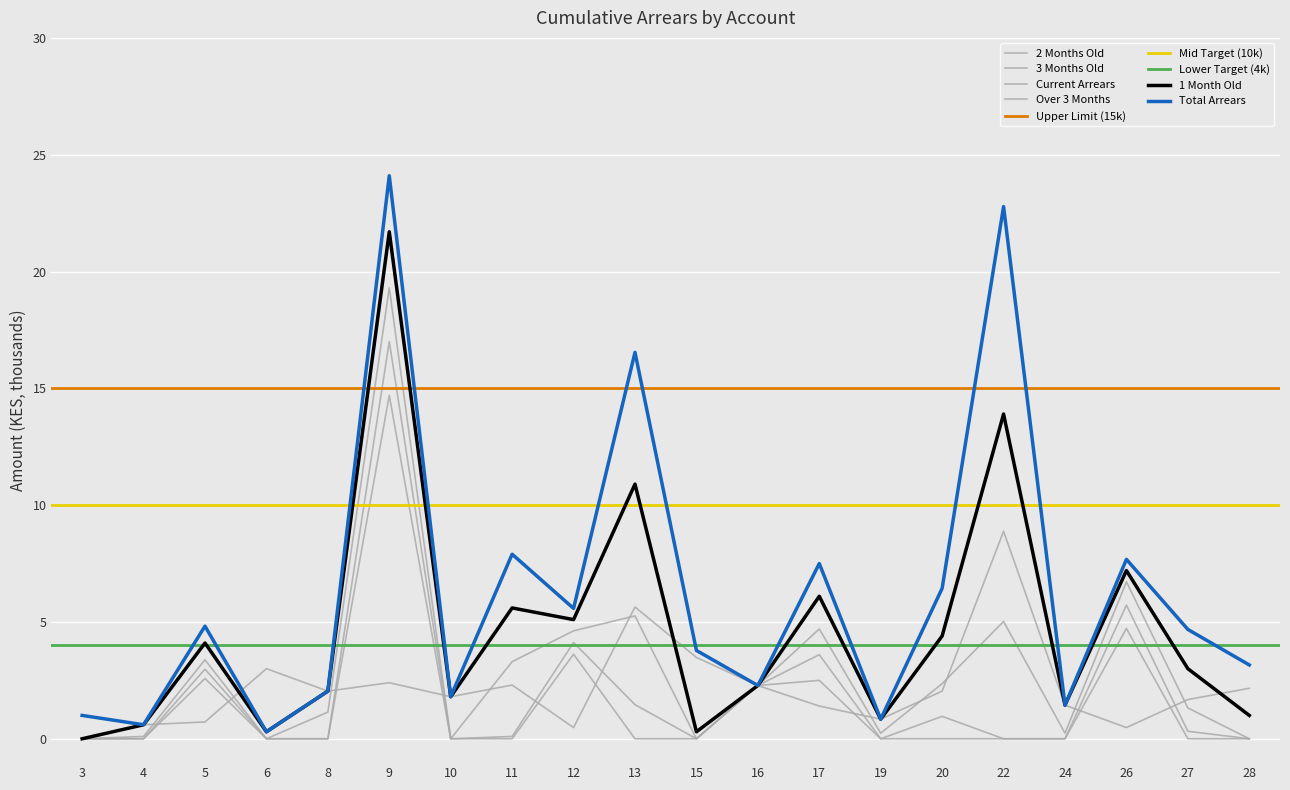

True or false: 2 Months Old and 1 Month Old cross at least once.

False